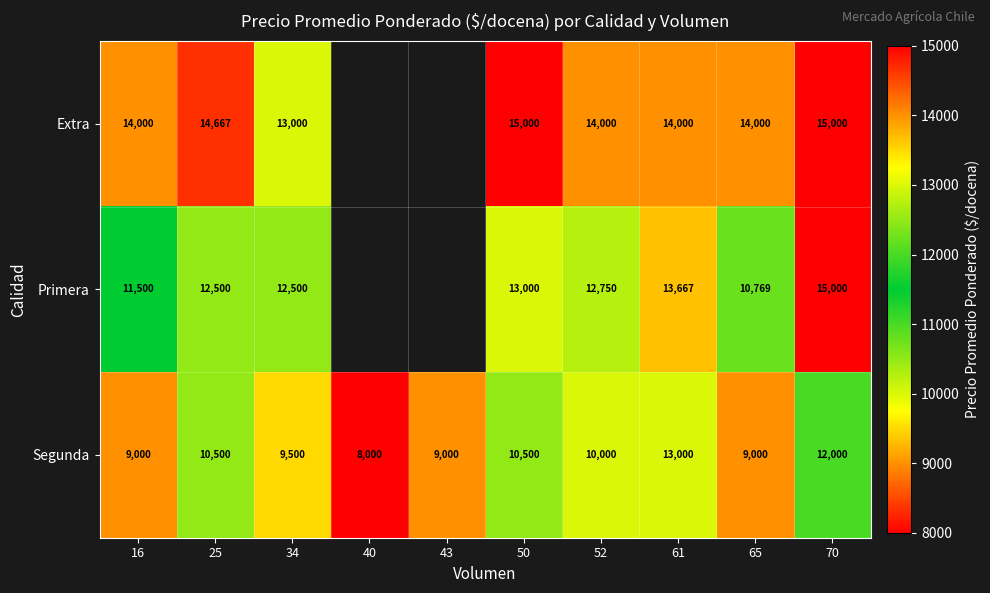

What is the difference between the Segunda values at 61 and 50?

2500